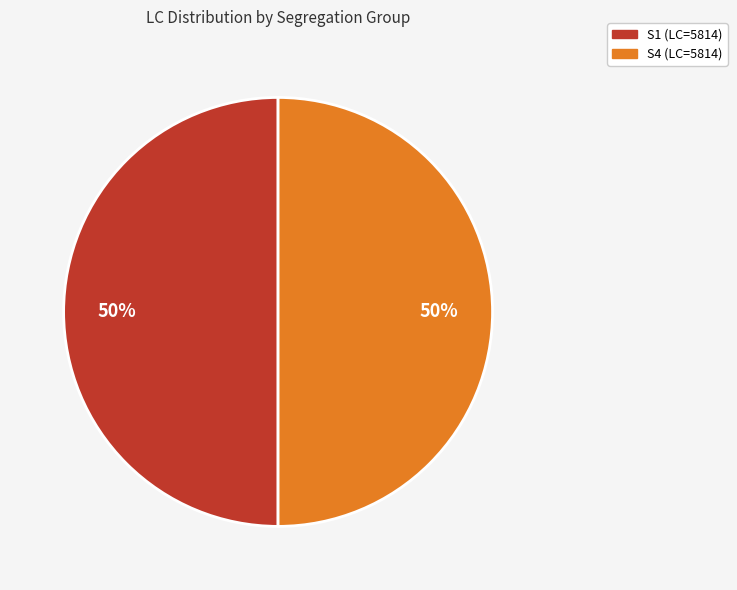

Is the sum of S4 (LC=5814) and S1 (LC=5814) greater than half?

Yes